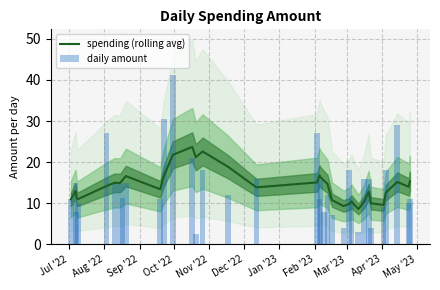

What is the maximum value for spending (rolling avg)?

23.7